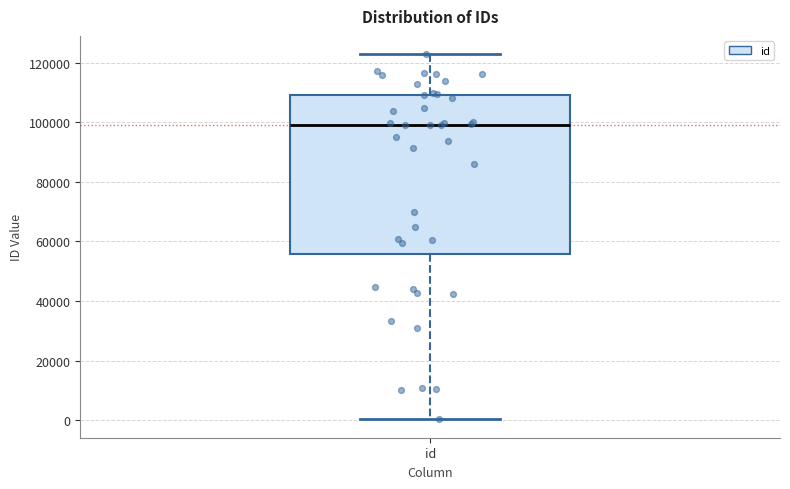

Read this box plot against the y-axis: the position of the median line, the range covered by the box, and the ends of both whiskers. The values are not printed on the chart, so give them approximately, as read against the axis.

median 98000, box 56000 to 110000, whiskers 0 to 122000